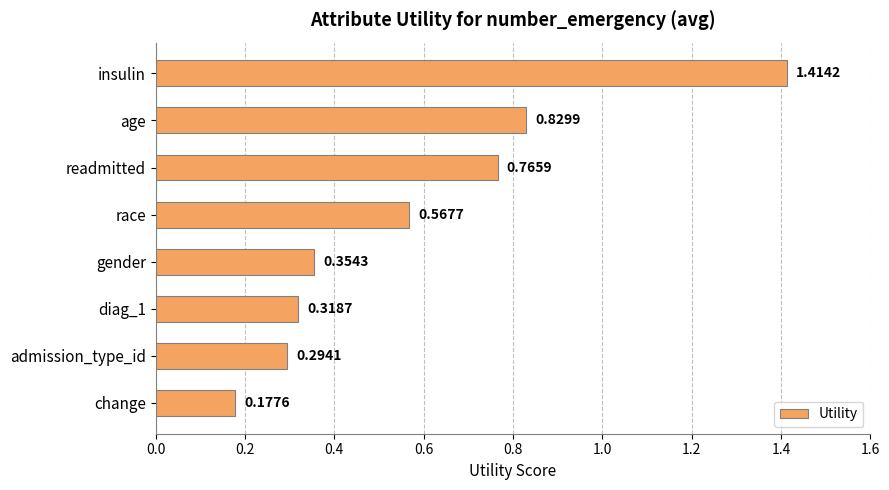

How many data points does each series have?

8